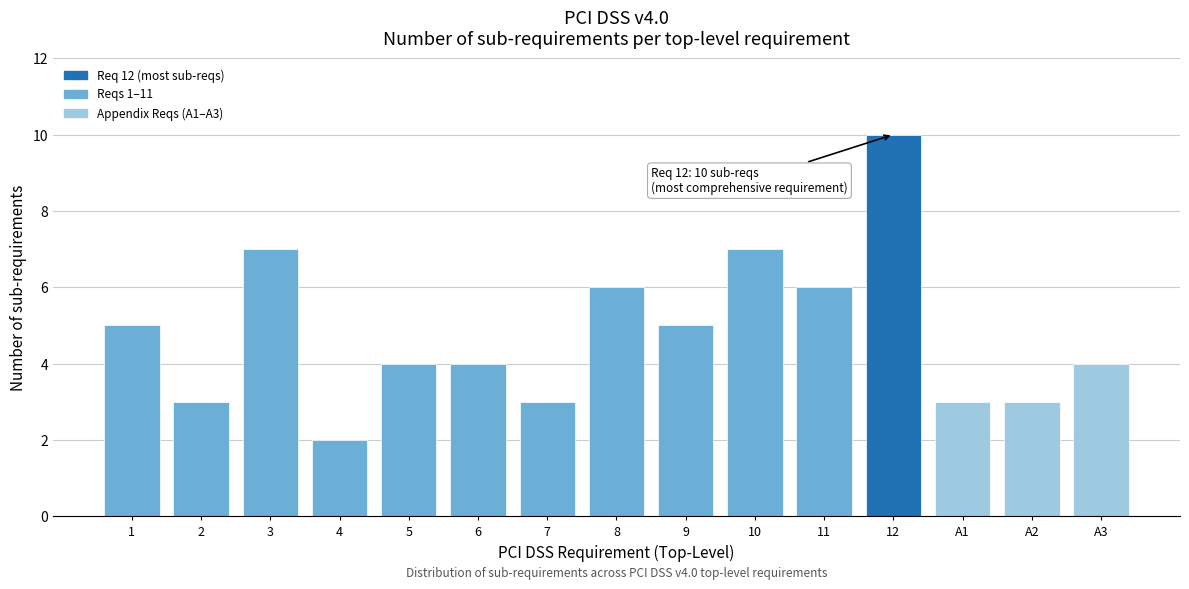

Reading left to right, transcribe all the data shown in this chart.

5	3	7	2	4	4	3	6	5	7	6	10	3	3	4